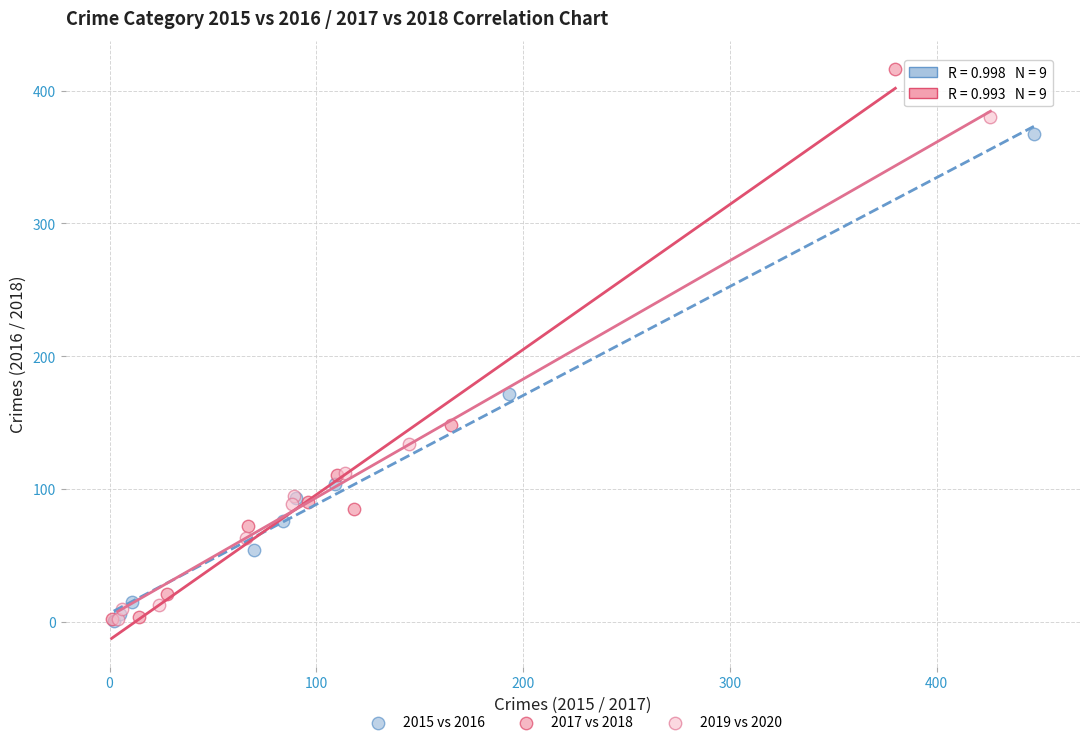

Which series has the widest spread of Y values?

2017 vs 2018